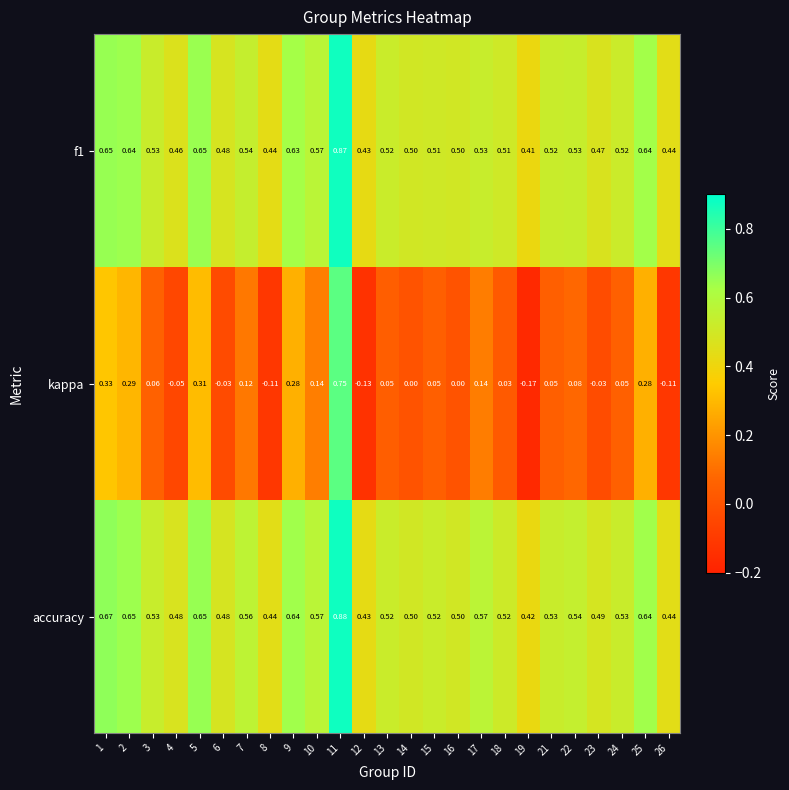

Between 16 and 19, which series saw the biggest shift?

kappa